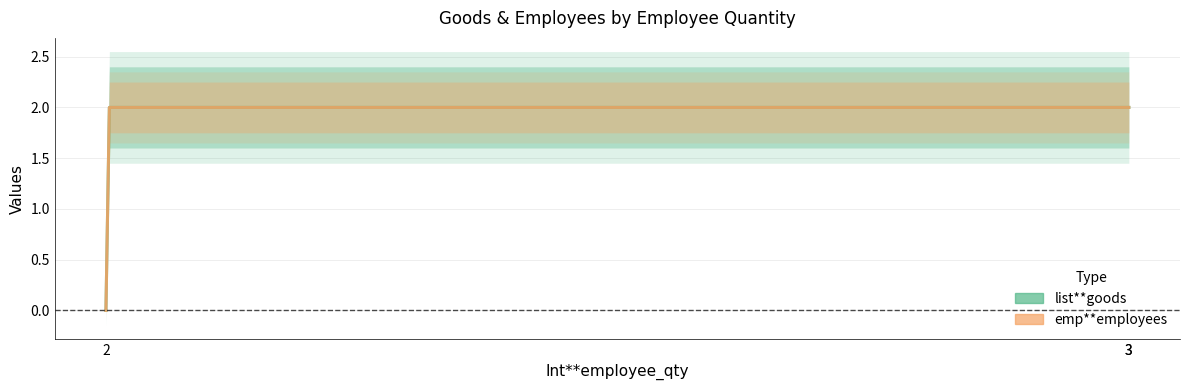

Which category has the lowest value across all series?

3